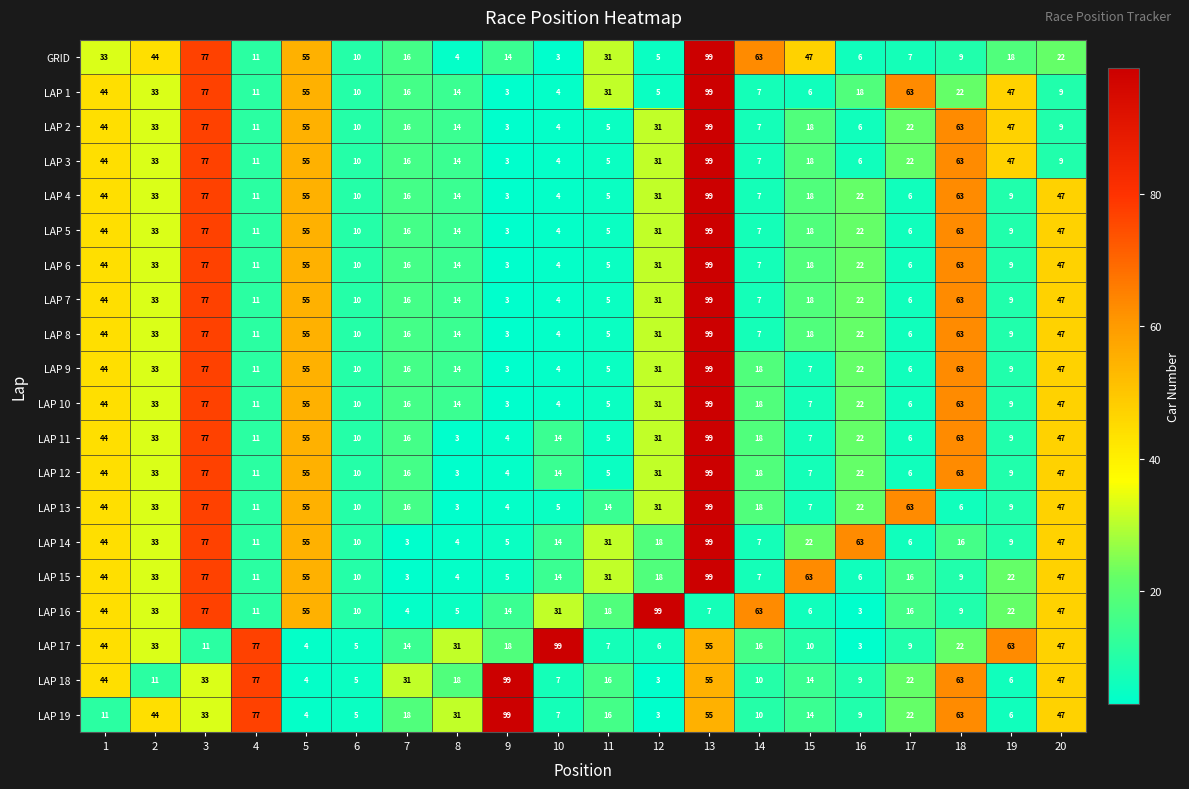

What is the difference between the LAP 14 values at 19 and 7?

6